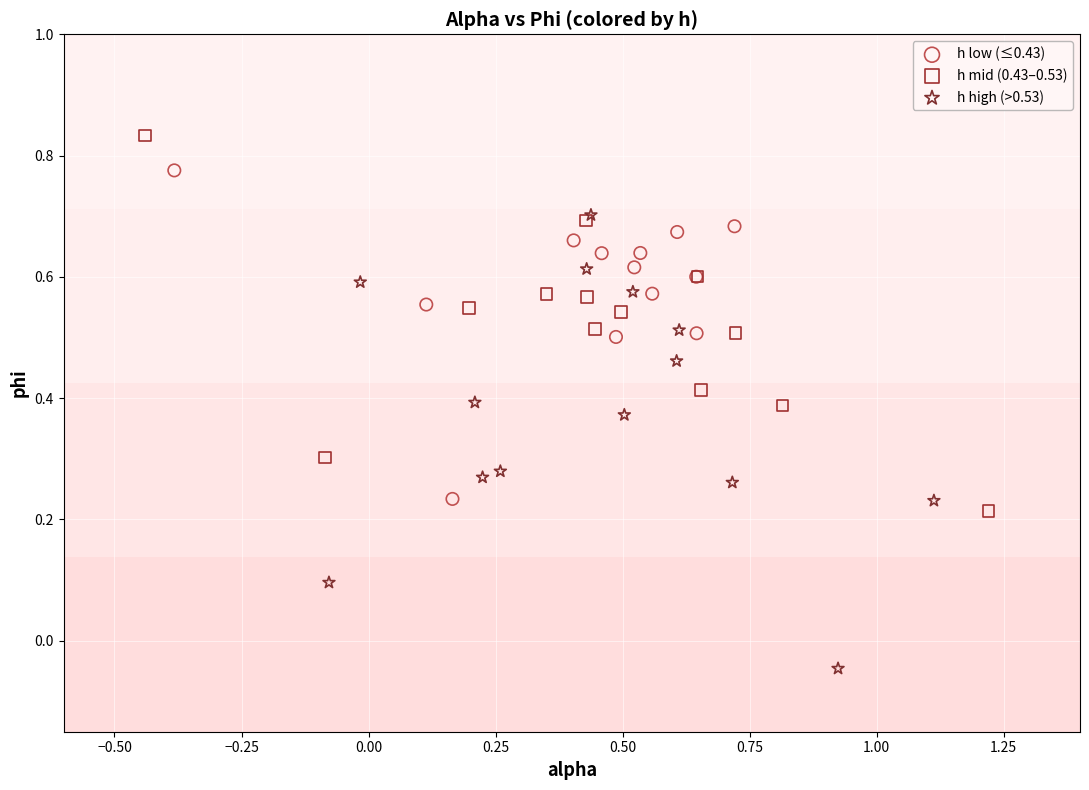

Which series reaches the minimum Y coordinate?

h high (>0.53)